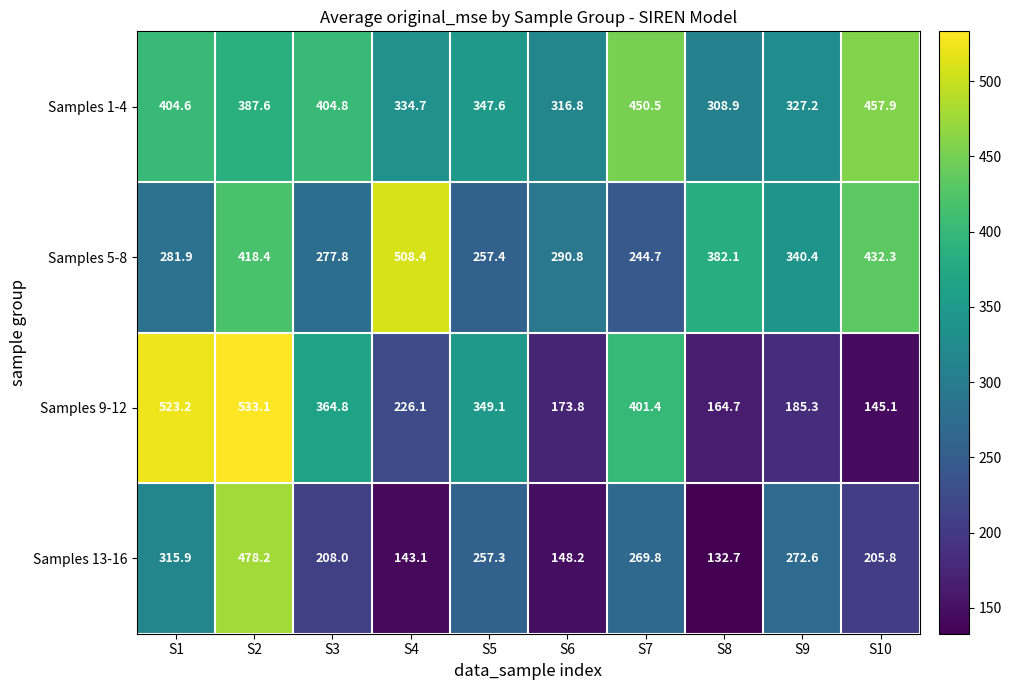

Which series changed the most between S4 and S9?

Samples 5-8